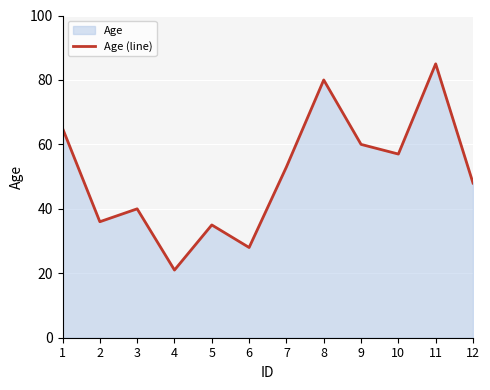

How many categories are shown in the chart?

12